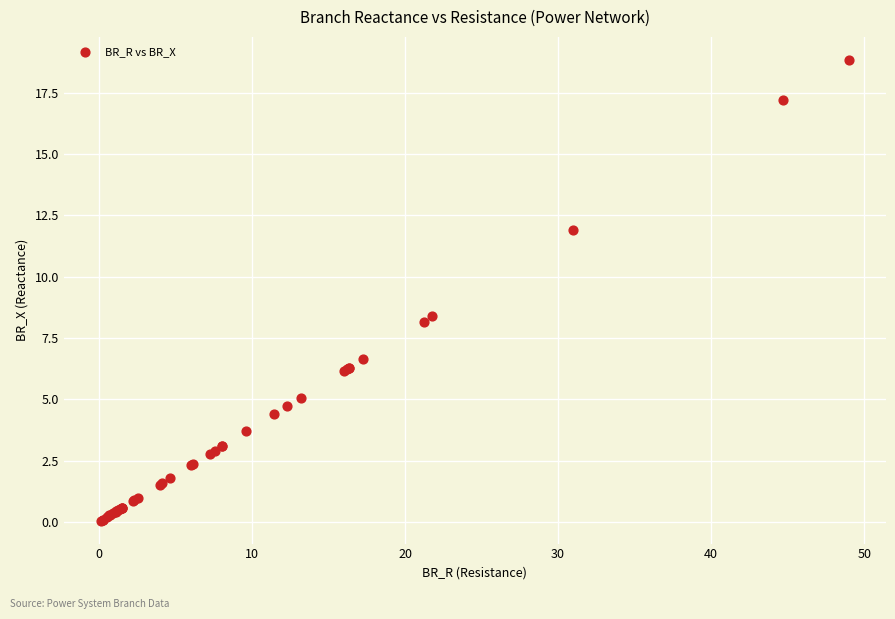

What Y value in the scatter plot is closest to 9?

8.4